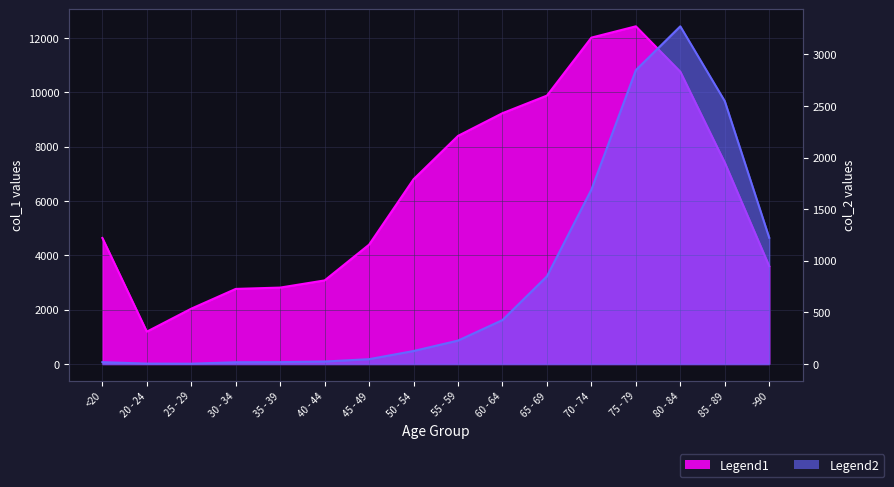

What is the label of the 8th point from the left?

50 - 54